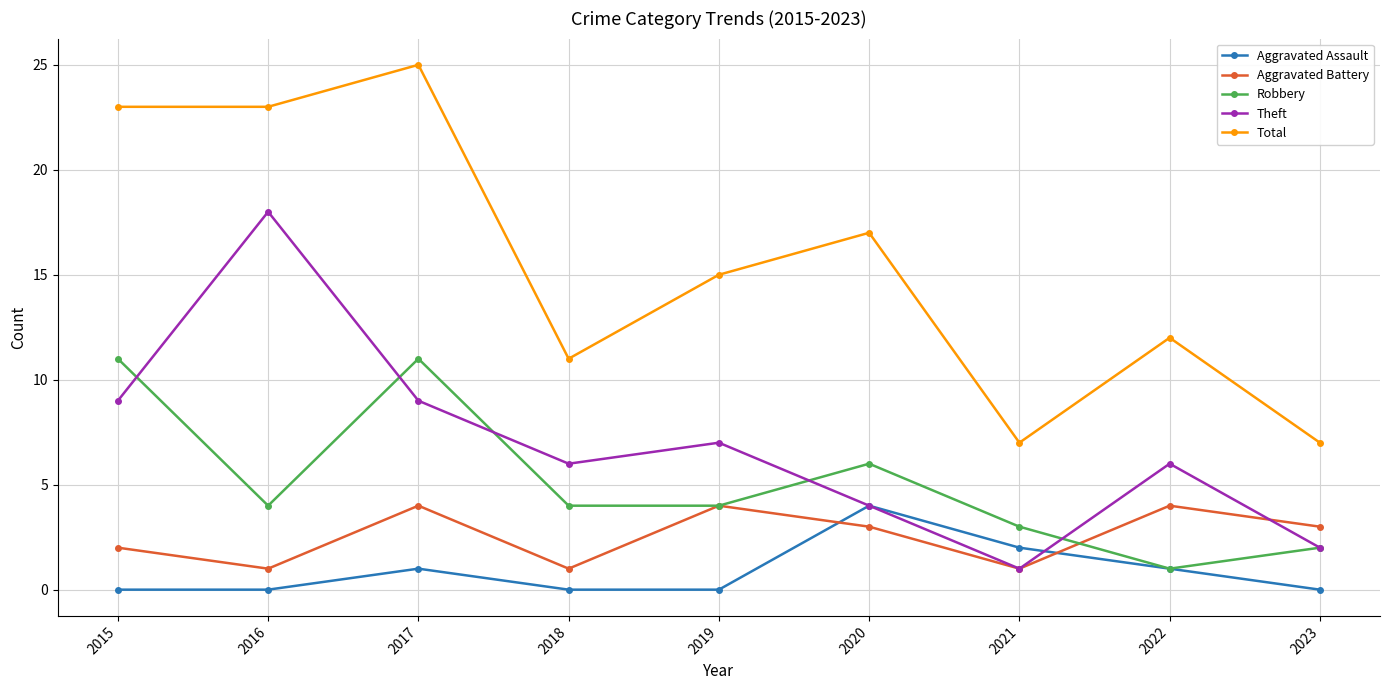

How many data points does each series have?

9